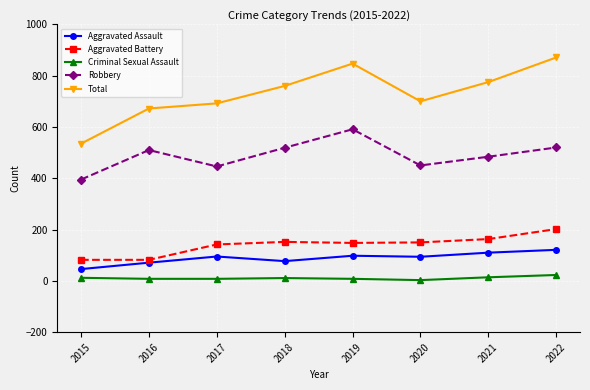

At how many categories does at least one series exceed 569?

7